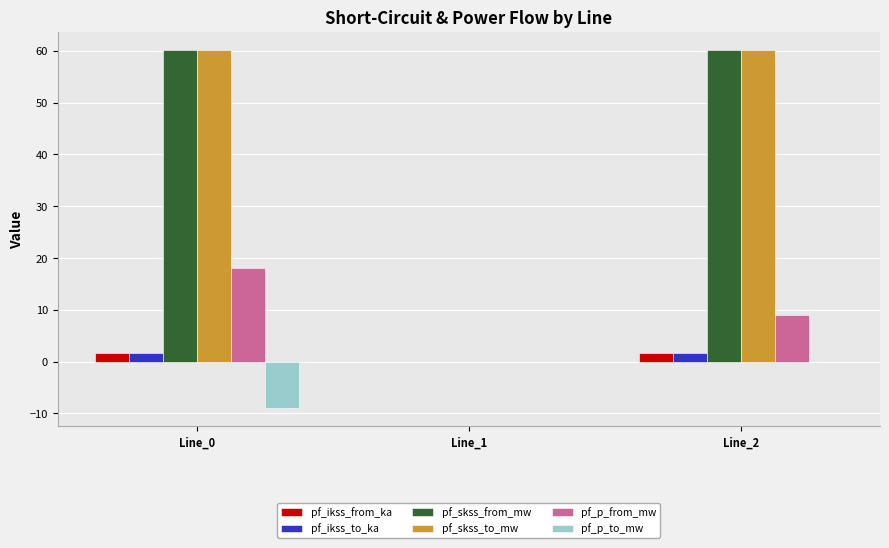

The value of pf_ikss_from_ka at Line_0 is 1.7. True or false?

True